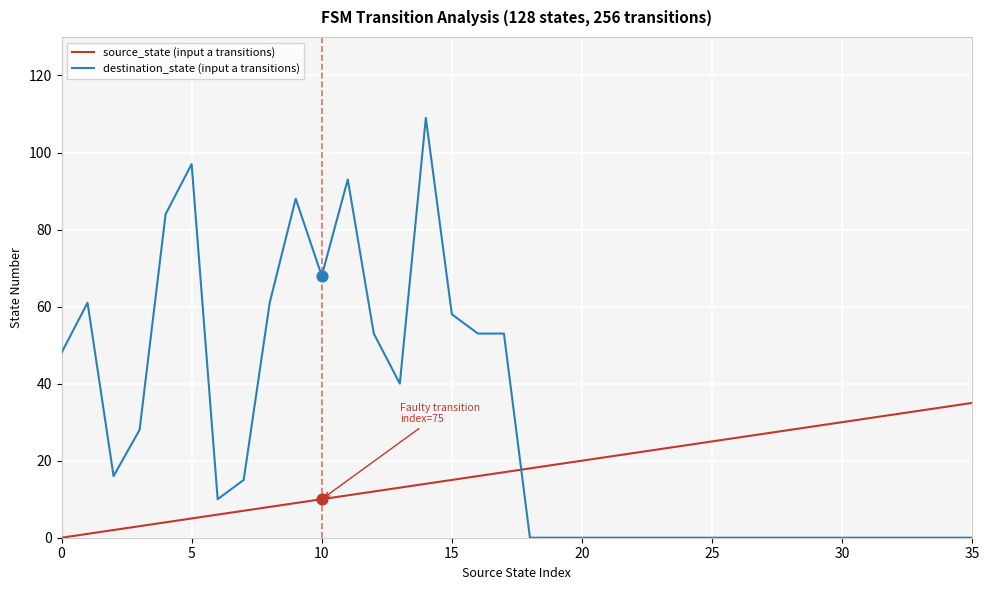

What is the greatest value displayed?

109